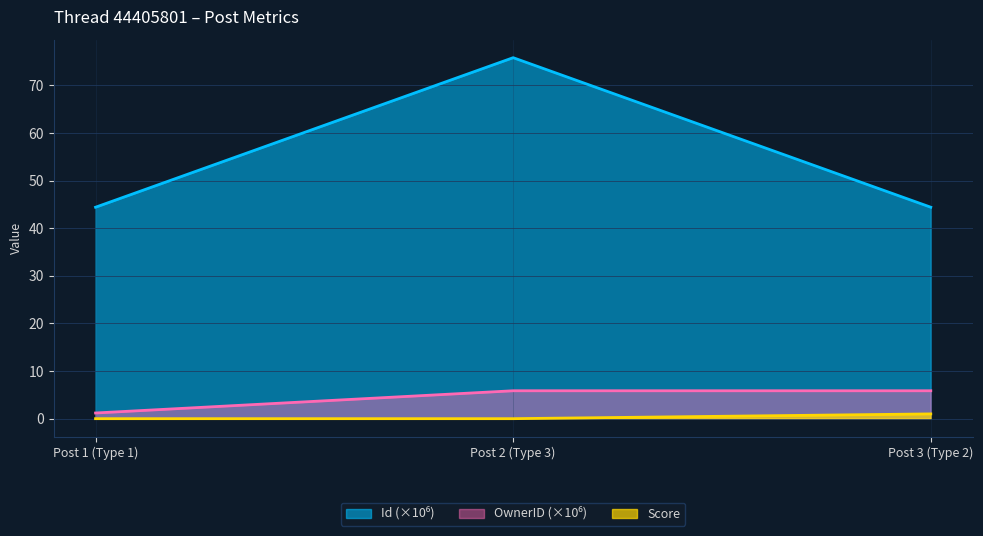

The value of Score at Post 2 (Type 3) is 0.0. True or false?

True